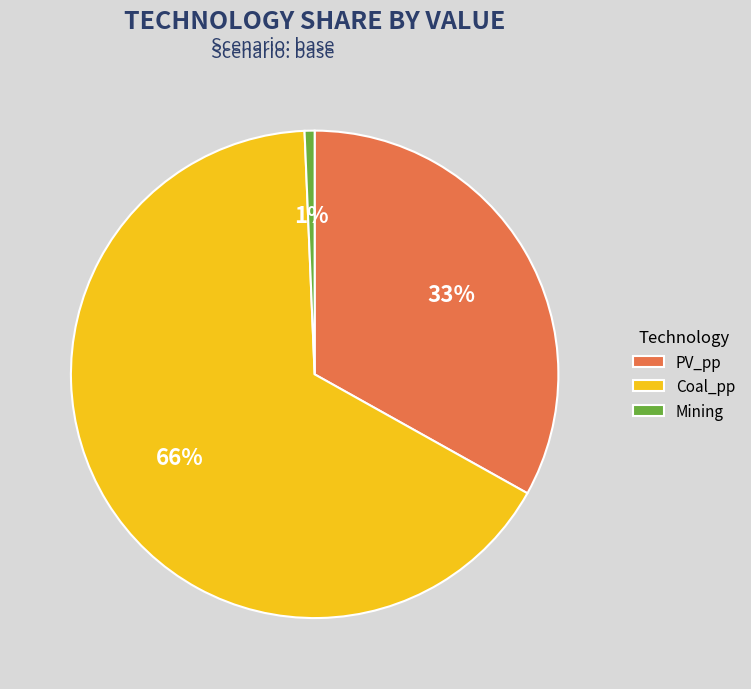

Which has a higher value, Coal_pp or PV_pp?

Coal_pp